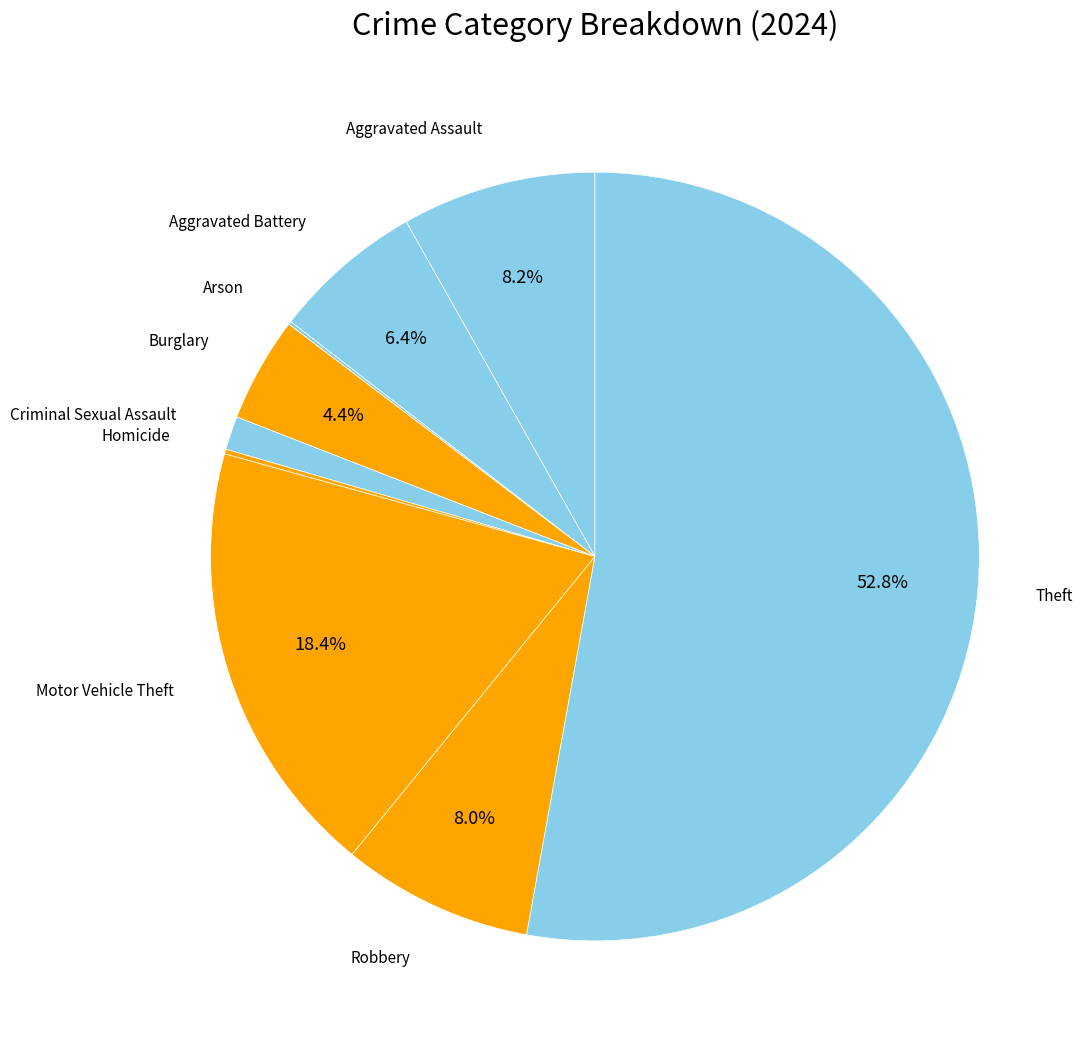

Between Criminal Sexual Assault and Theft, which is larger?

Theft